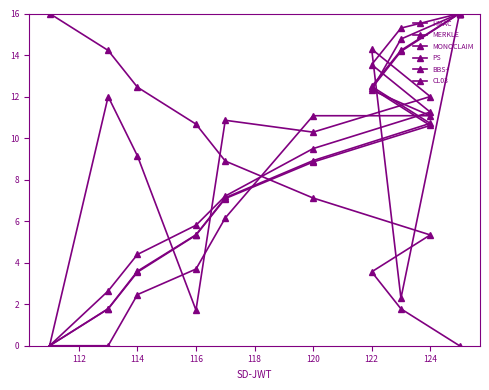

What is the label of the 4th point from the left?

116